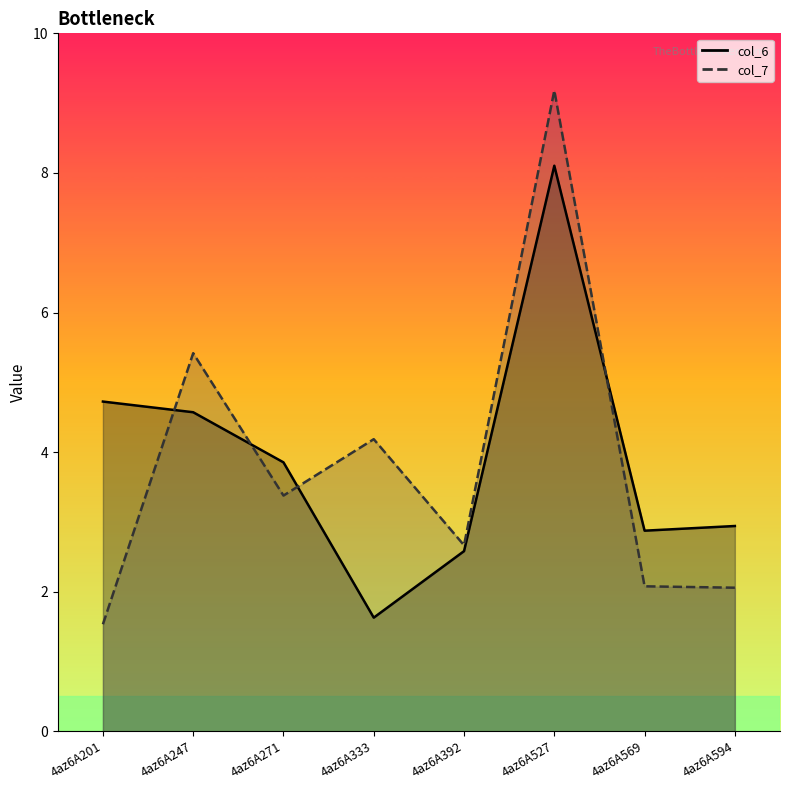

What is the value of the col_7 point at the 3rd from the left?

3.4